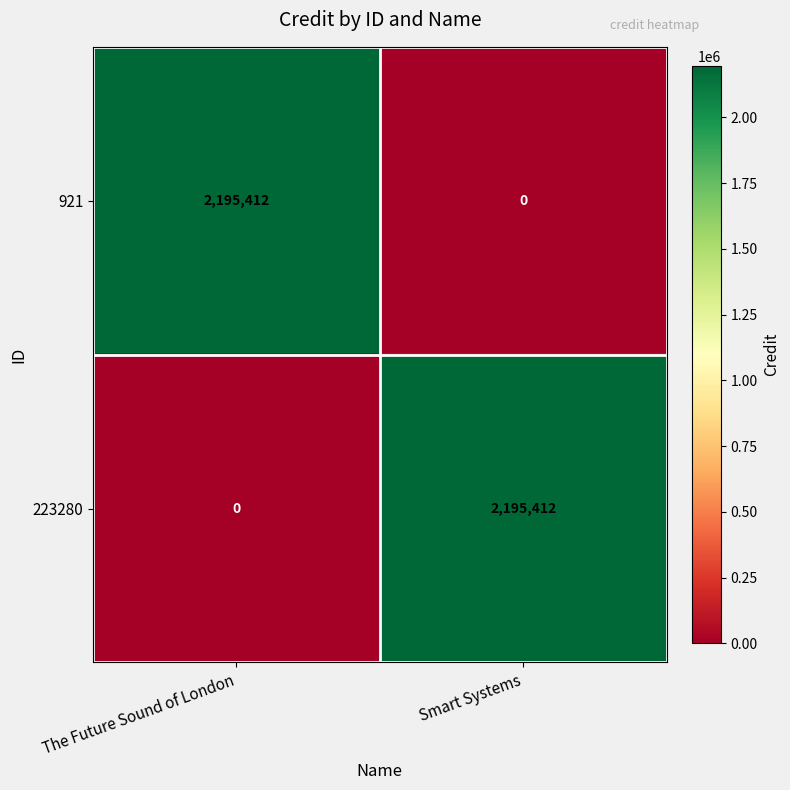

The value of 921 at Smart Systems is 0. True or false?

True